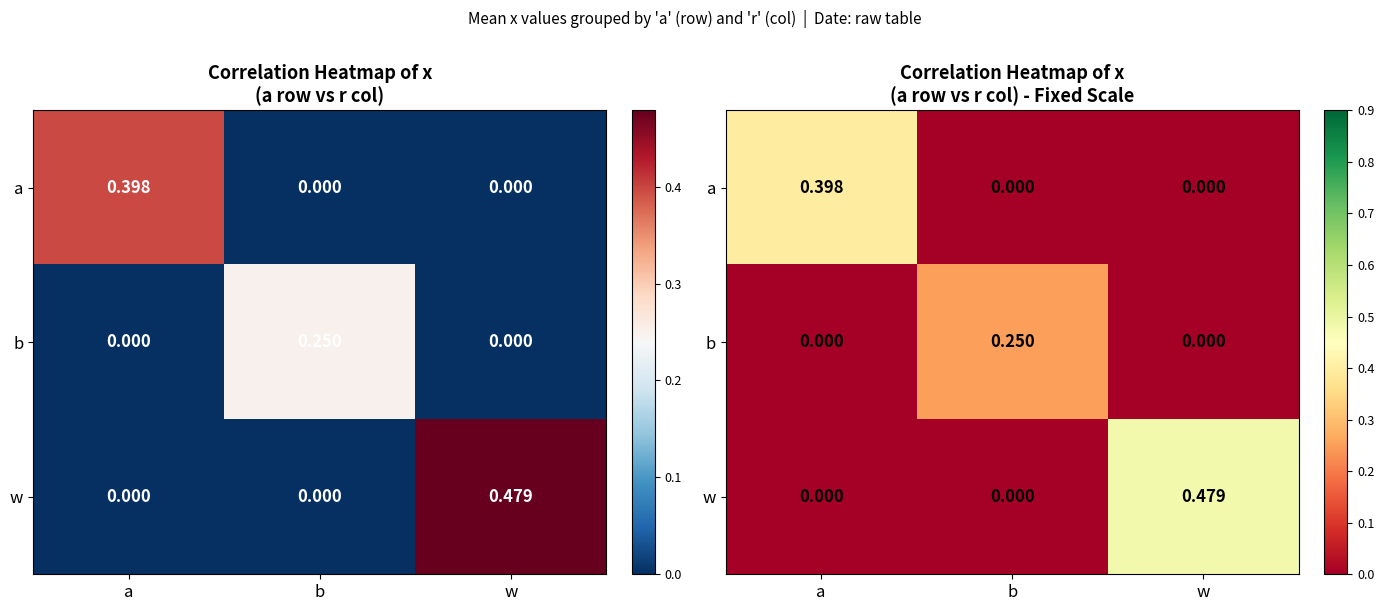

Which series changed the most between a and w?

w